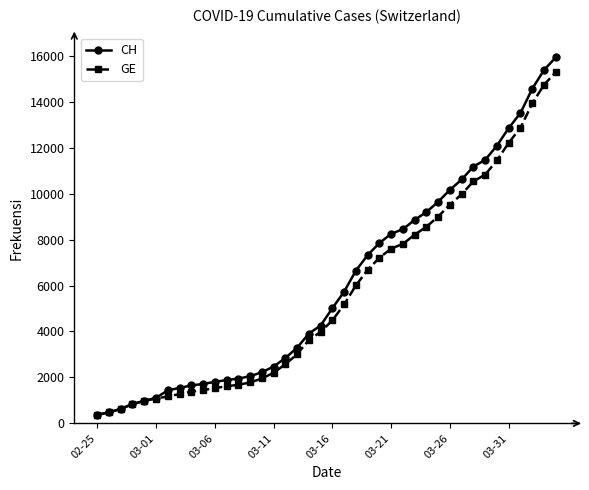

How many distinct data groups are displayed?

2